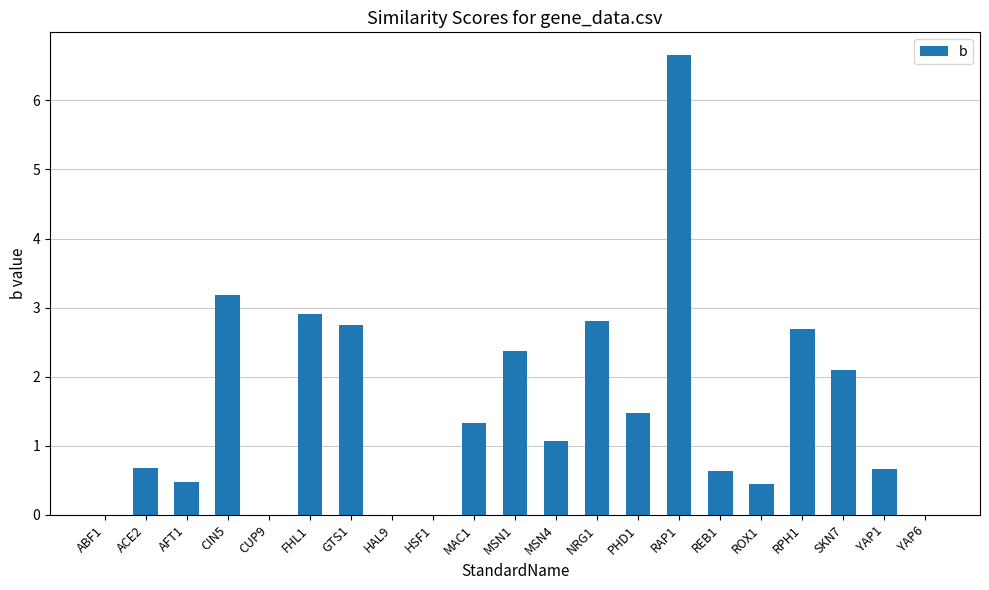

Reading left to right, extract all data points from this chart.

ABF1=0.0	ACE2=0.7	AFT1=0.5	CIN5=3.2	CUP9=0.0	FHL1=2.9	GTS1=2.7	HAL9=0.0	HSF1=0.0	MAC1=1.3	MSN1=2.4	MSN4=1.1	NRG1=2.8	PHD1=1.5	RAP1=6.7	REB1=0.6	ROX1=0.4	RPH1=2.7	SKN7=2.1	YAP1=0.7	YAP6=0.0